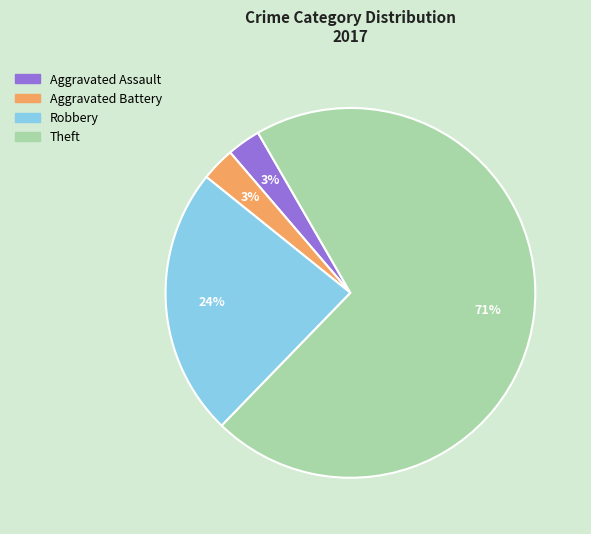

Which category has the biggest portion of the pie?

Theft